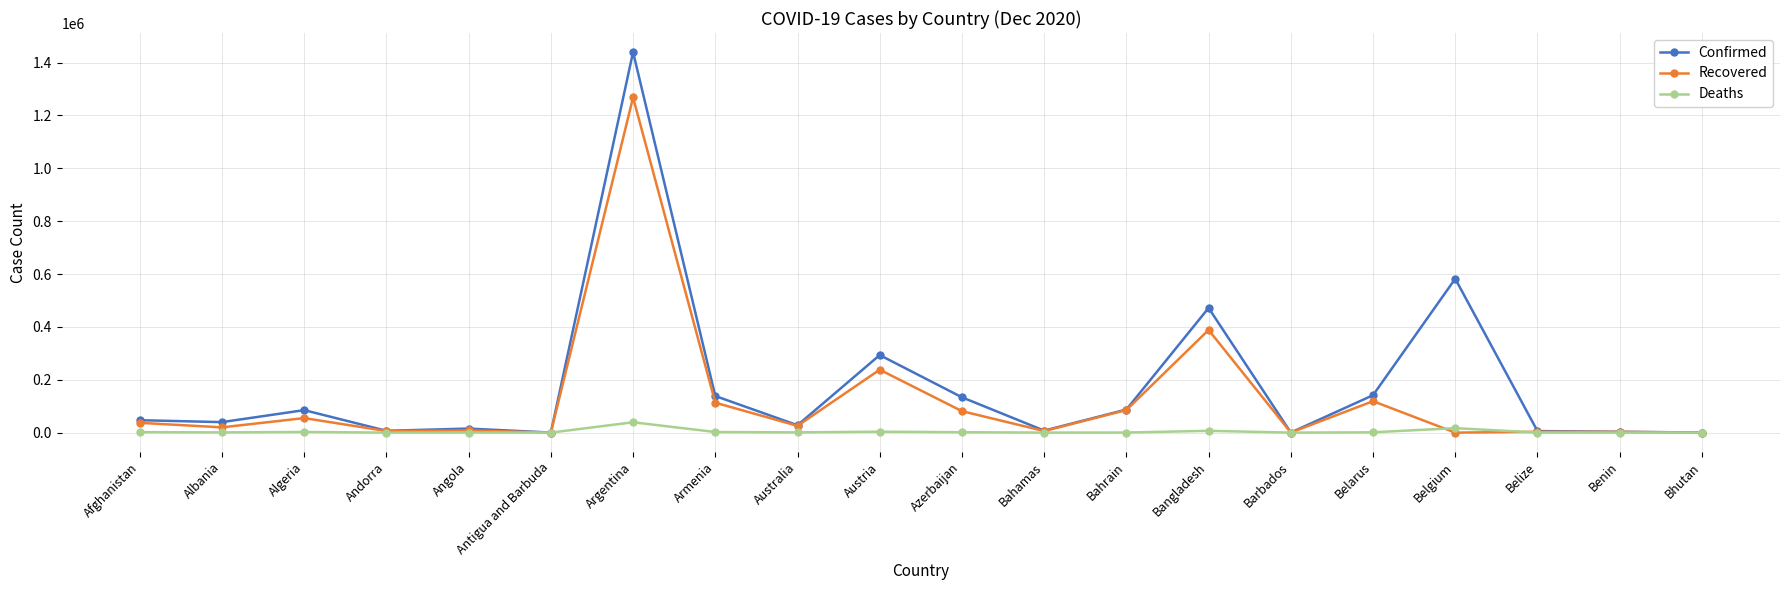

What is the label of the 17th point from the right?

Andorra